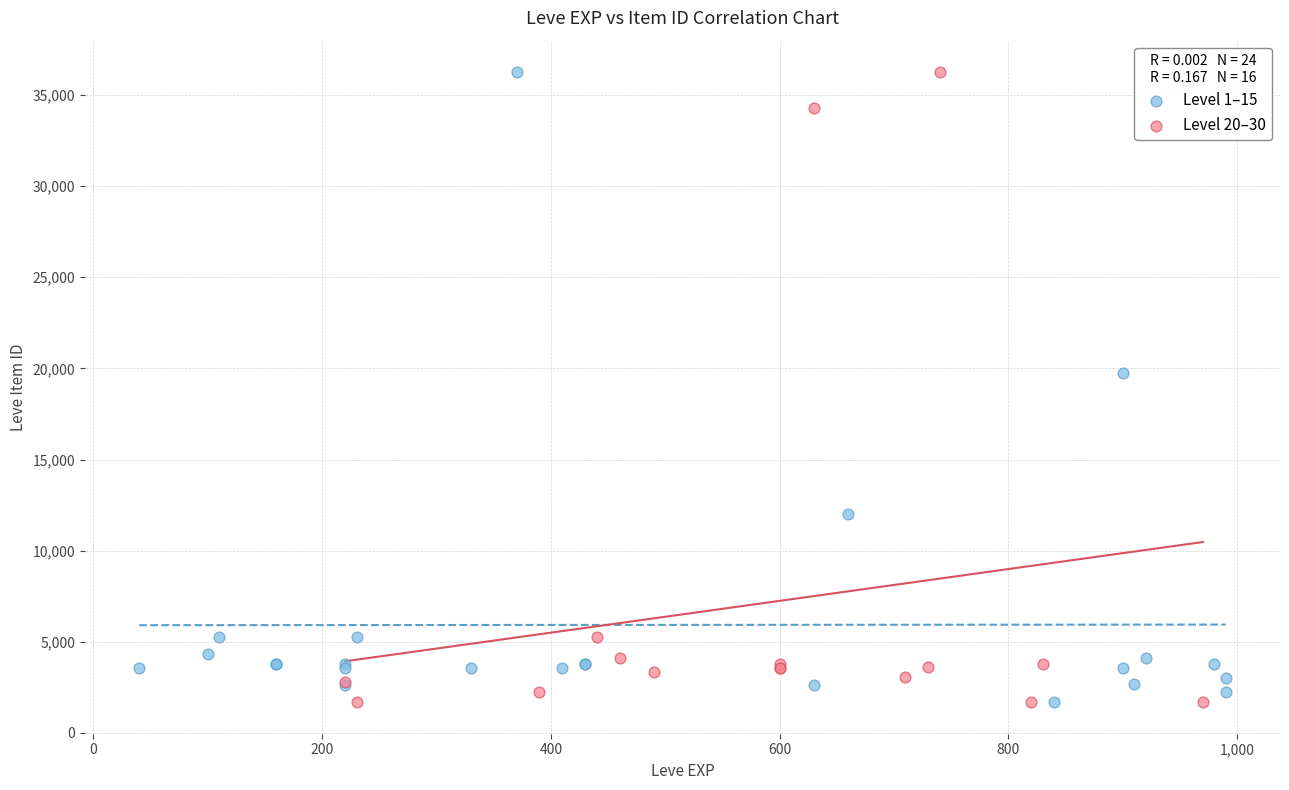

What are all the series names shown in the legend?

Level 1–15, Level 20–30